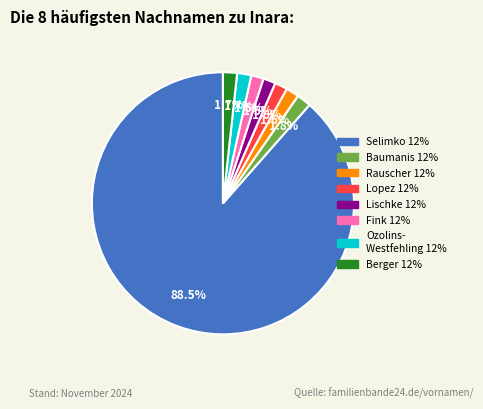

Is there any slice that represents more than half of the pie?

Yes